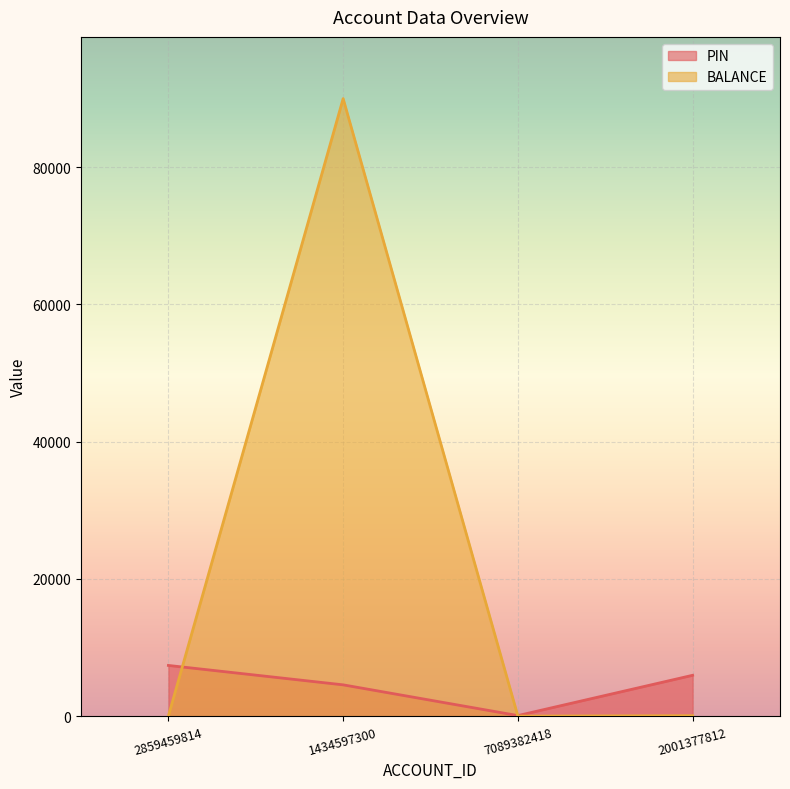

Between 2859459814 and 2001377812, which series saw the biggest shift?

PIN